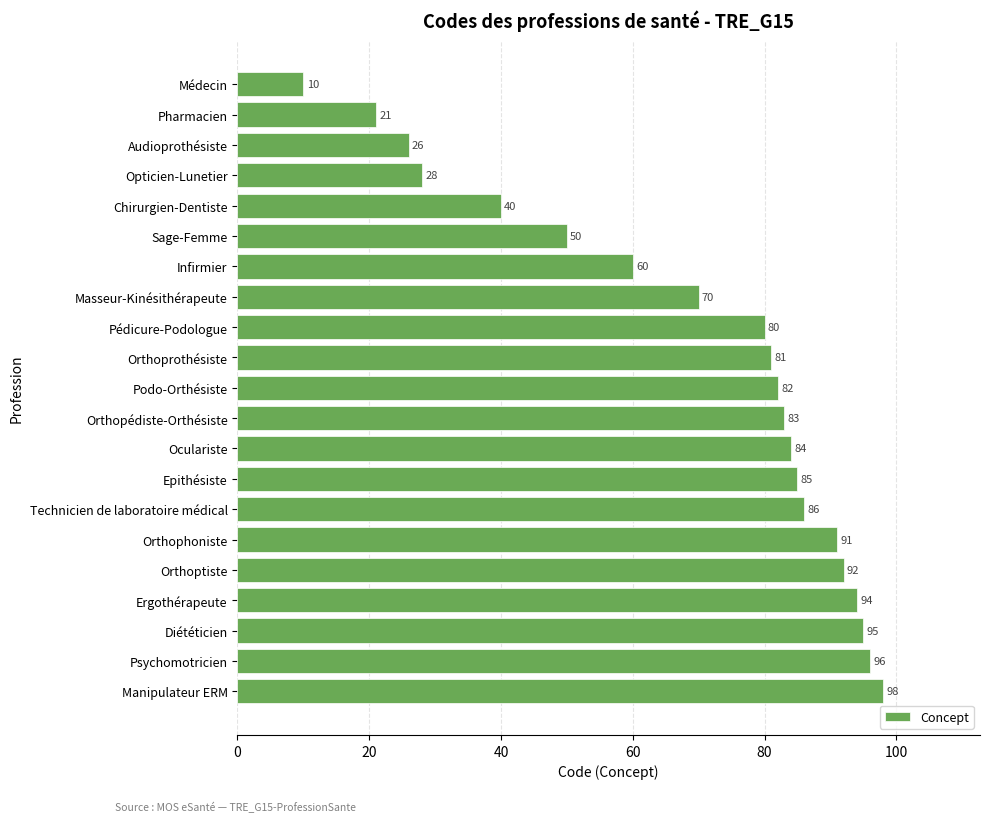

How many series are shown in this chart?

1